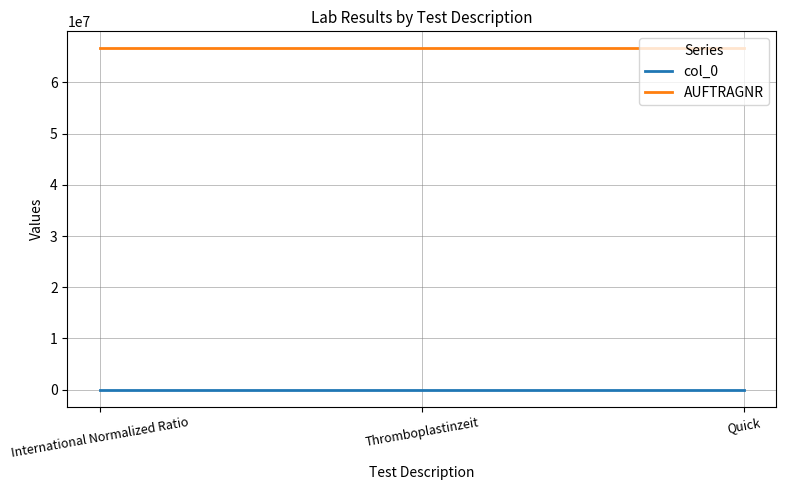

What is the lowest value of the col_0 series?

10697